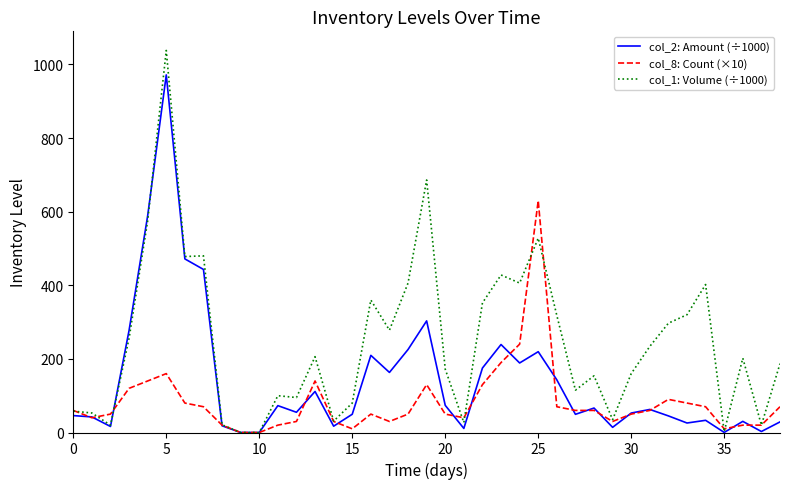

Rank the series by their maximum value, from highest to lowest.

col_1: Volume (÷1000), col_2: Amount (÷1000), col_8: Count (×10)